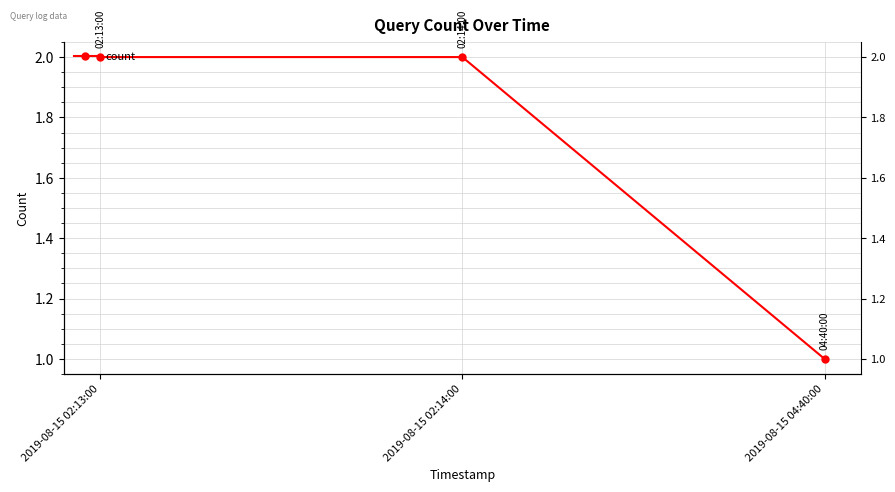

What position from the right is 2019-08-15 02:13:00?

3